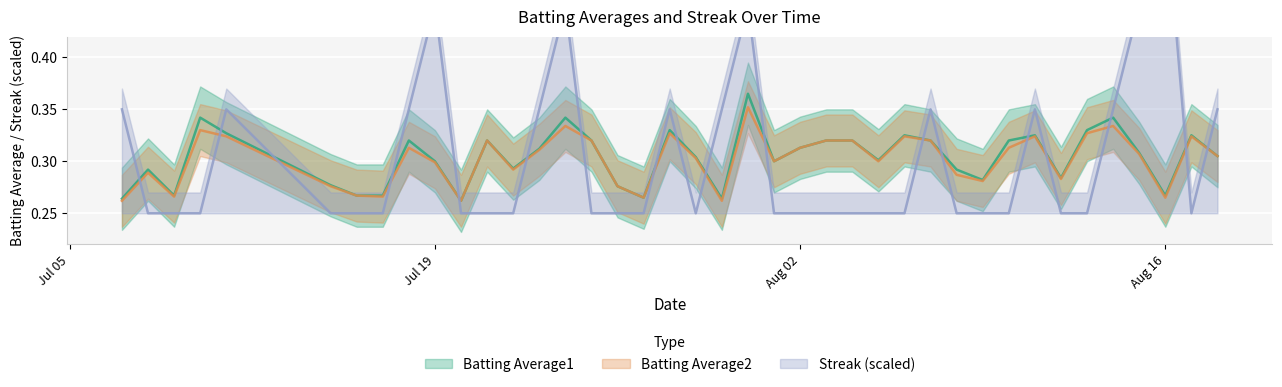

How many interior local peaks does the Streak series have?

8